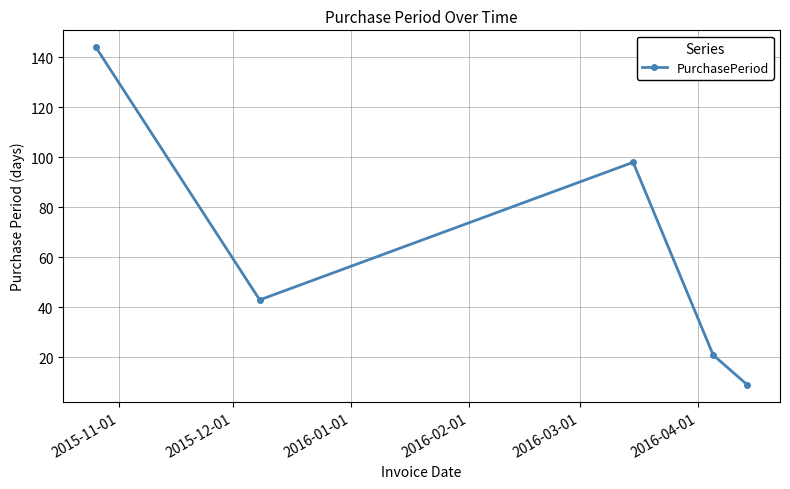

What is the value of the 4th point from the left?

21